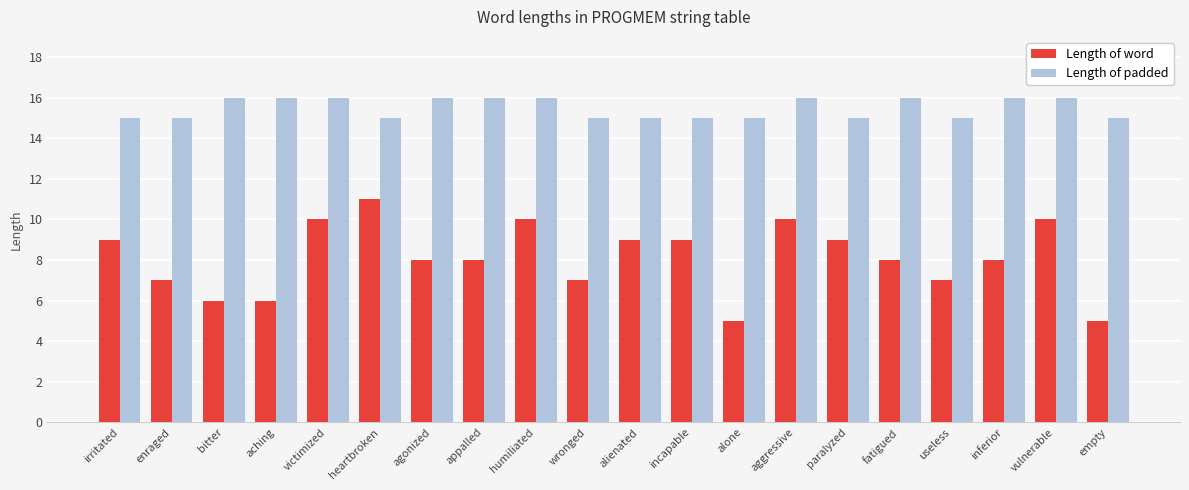

What is the difference between the Length of word values at humiliated and heartbroken?

1